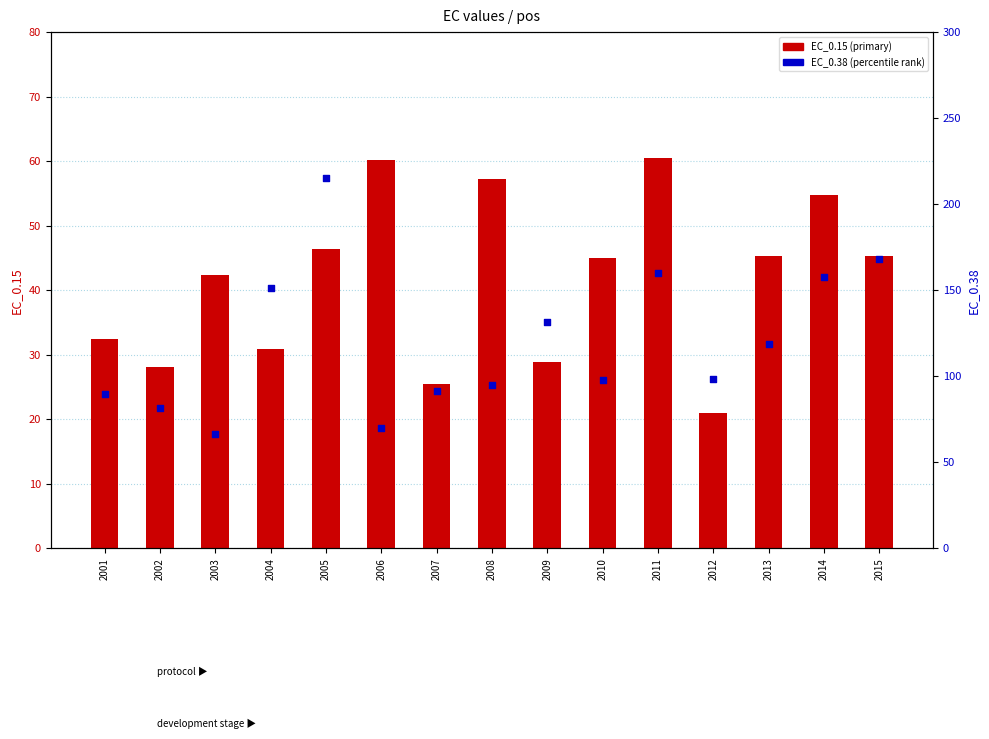

What are all the series names shown in the legend?

EC_0.15 (primary), EC_0.38 (percentile rank)